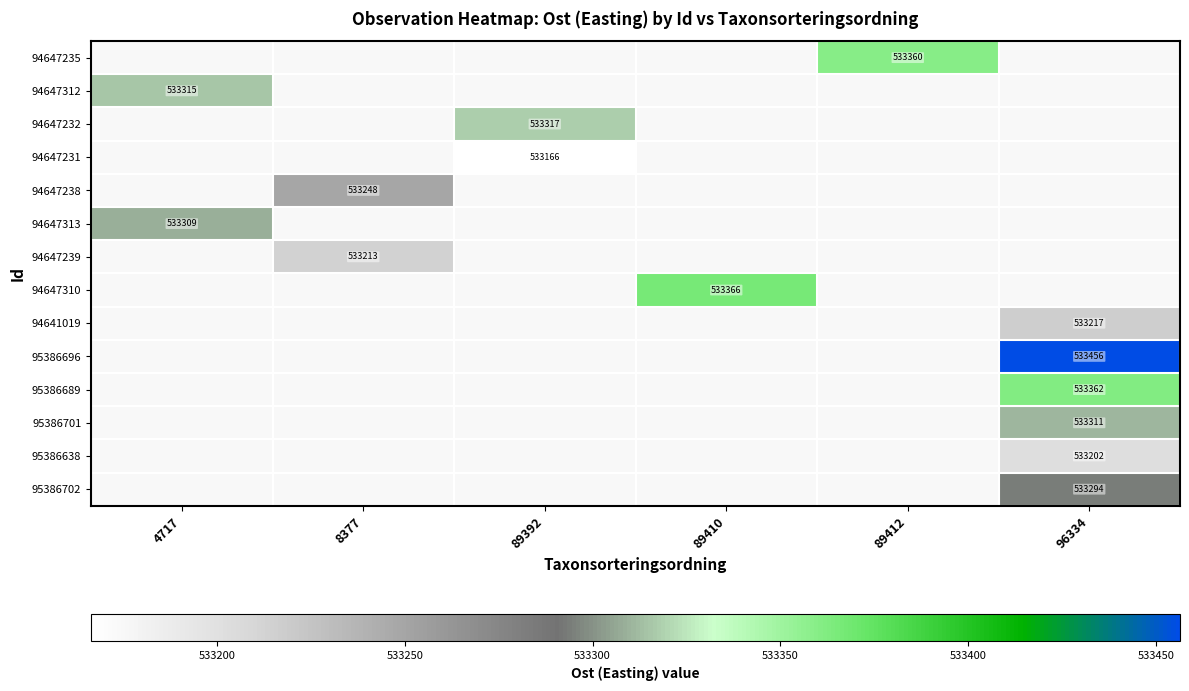

Between 4717 and 89410, which is larger?

89410